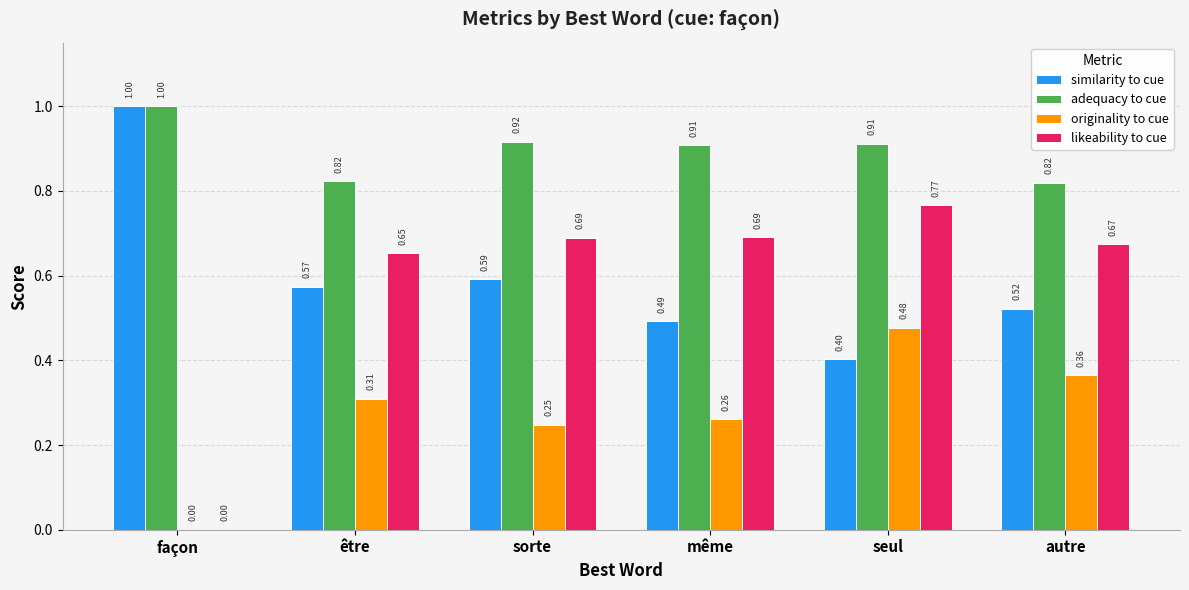

Between sorte and autre, which series saw the biggest shift?

originality to cue